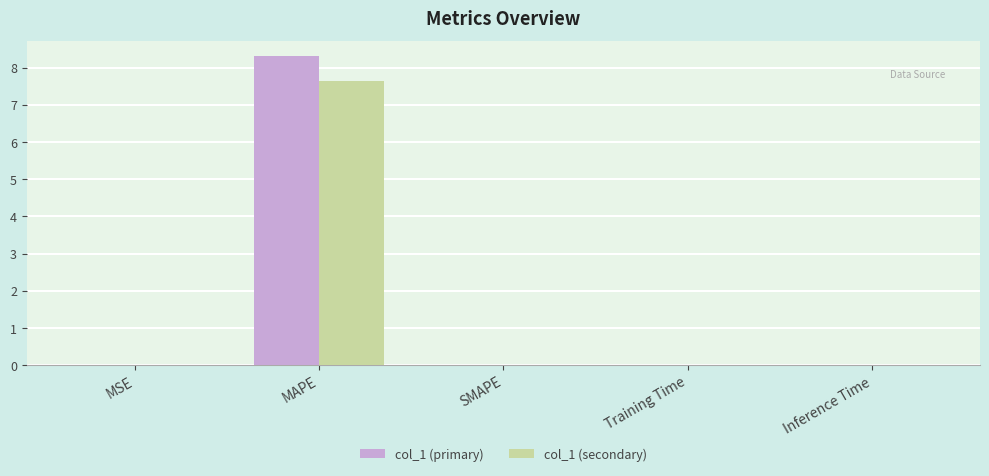

Which series changed the most between MAPE and SMAPE?

col_1 (primary)